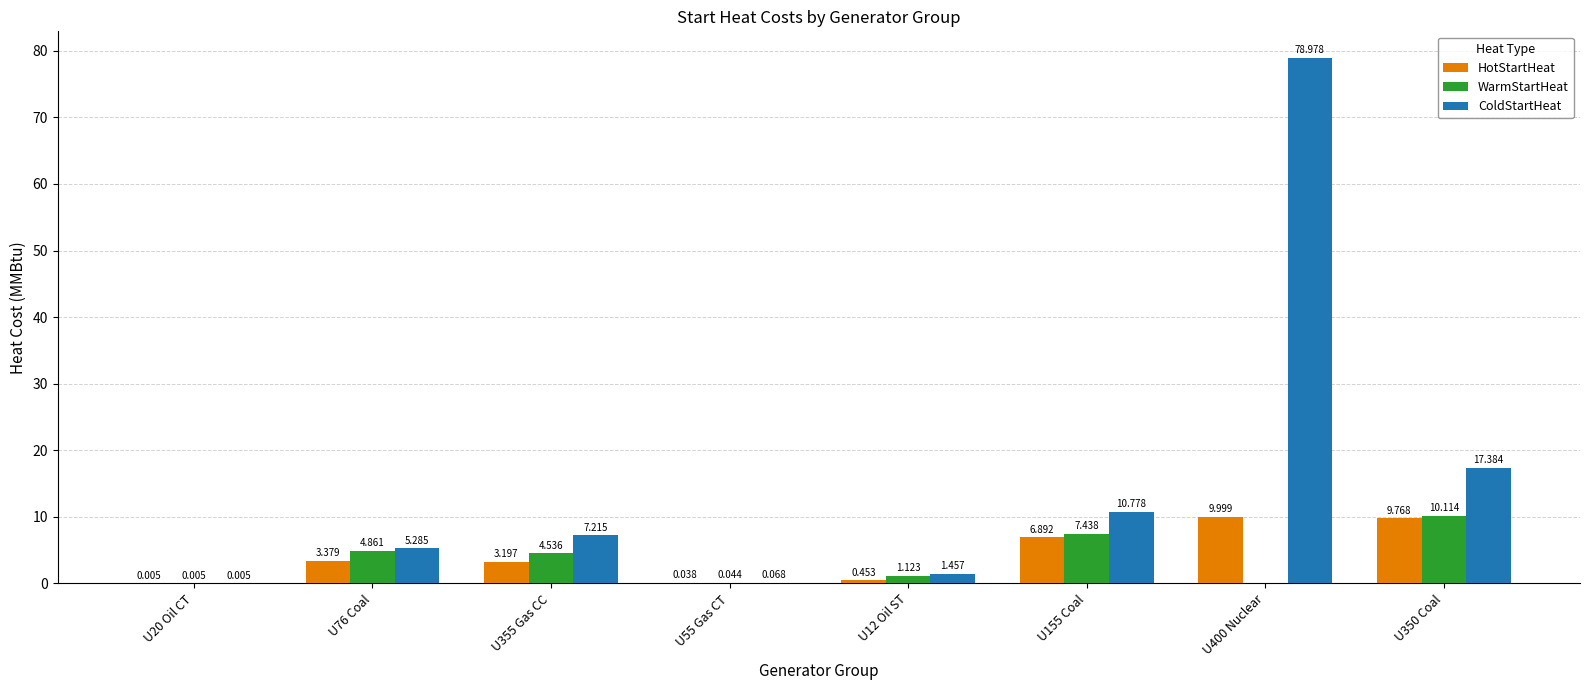

Between U20 Oil CT and U400 Nuclear, which series saw the biggest shift?

ColdStartHeat